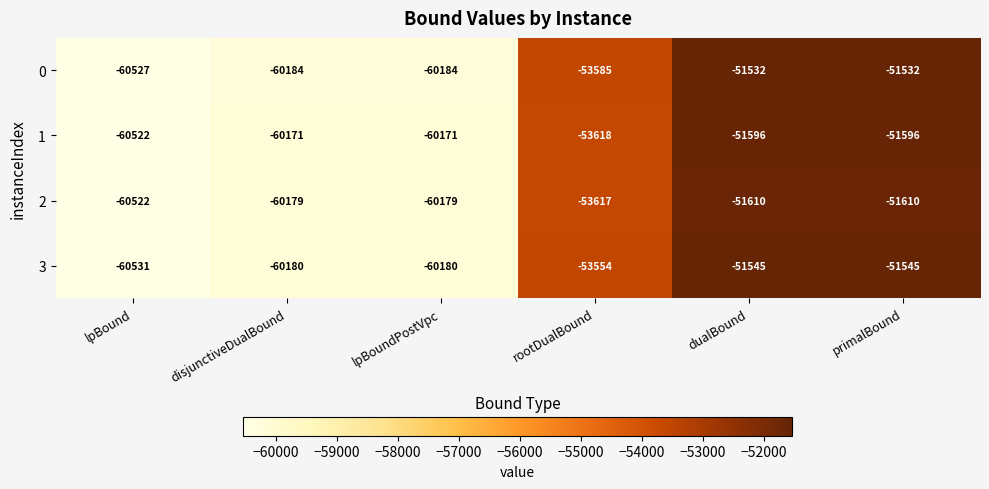

List the series in order of their peak value, lowest first.

2, 1, 3, 0